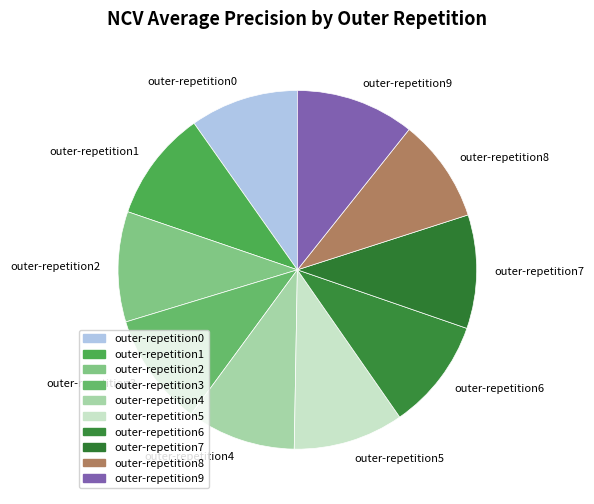

Count the number of slices in the pie.

10